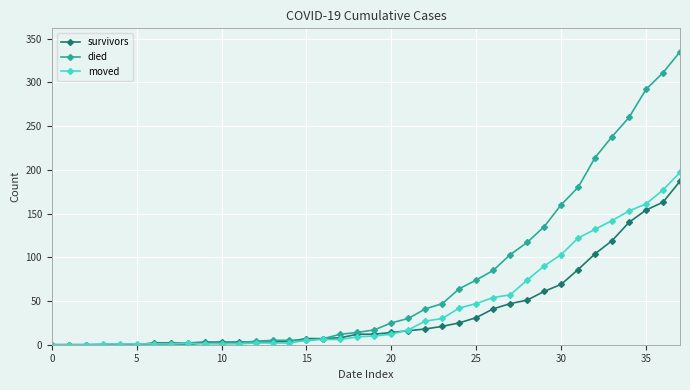

Which series has the largest range (max minus min)?

died